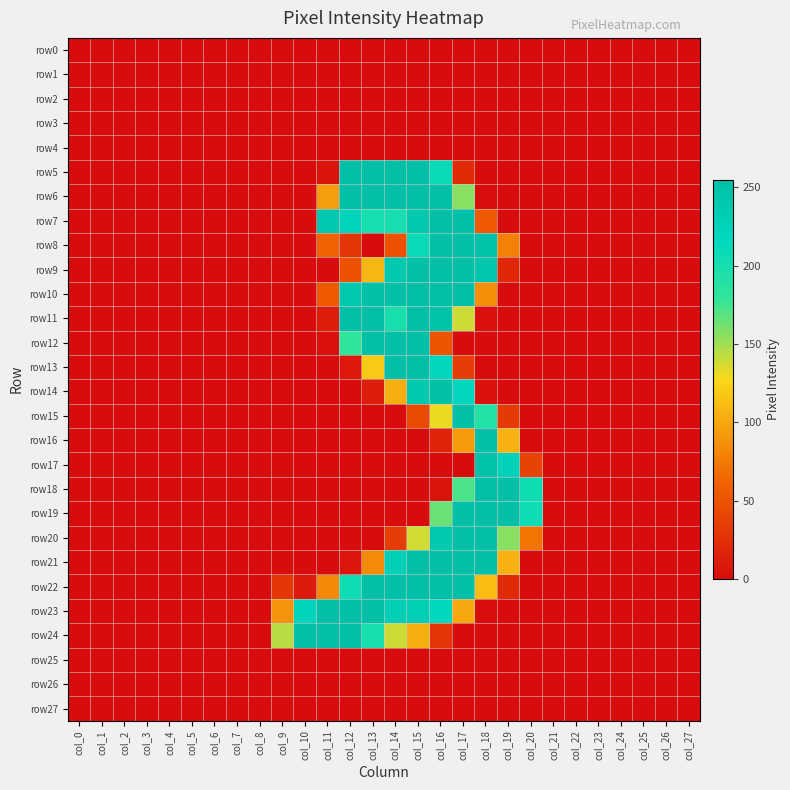

Between col_27 and col_5, which is larger?

col_27